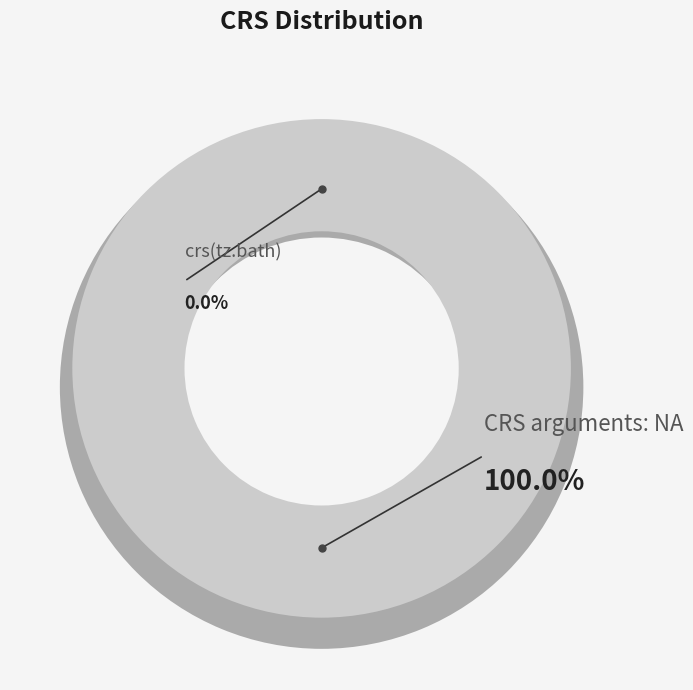

The crs(tz.bath) slice represents 0% of the pie. True or false?

True